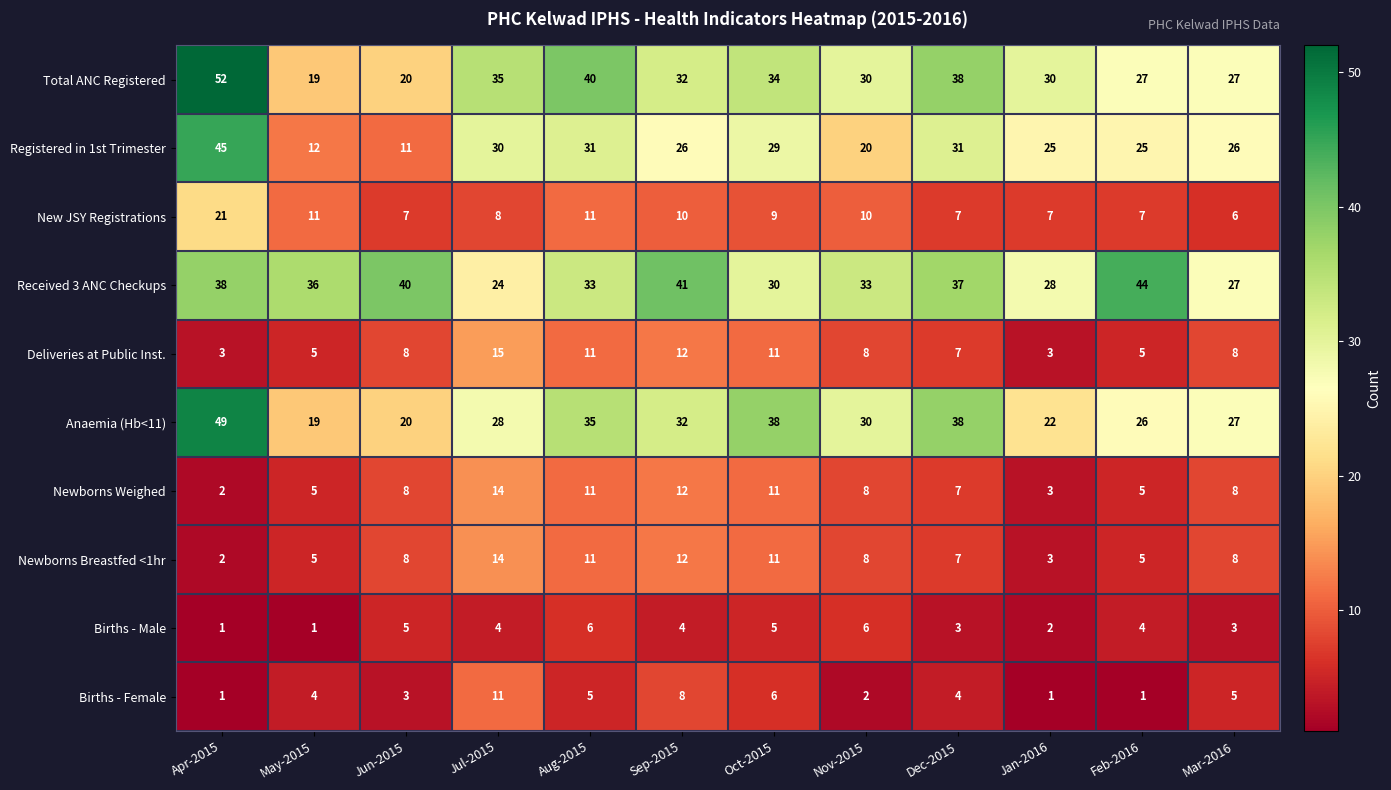

The value of Births - Male at Oct-2015 is 3. True or false?

False